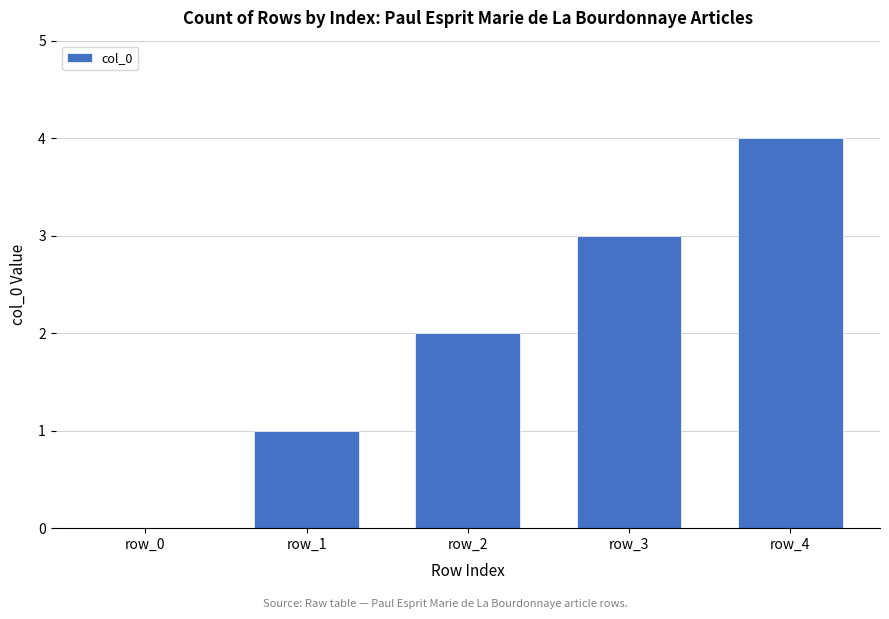

Reading left to right, transcribe all the data shown in this chart.

row_0=0	row_1=1	row_2=2	row_3=3	row_4=4